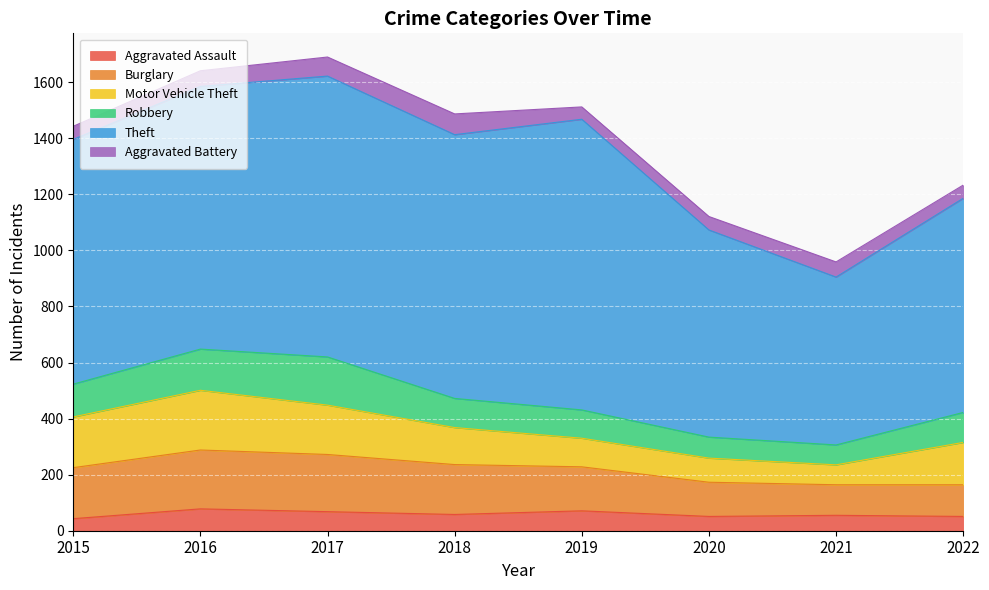

True or false: Robbery has more than 2 points higher than both neighbors.

False